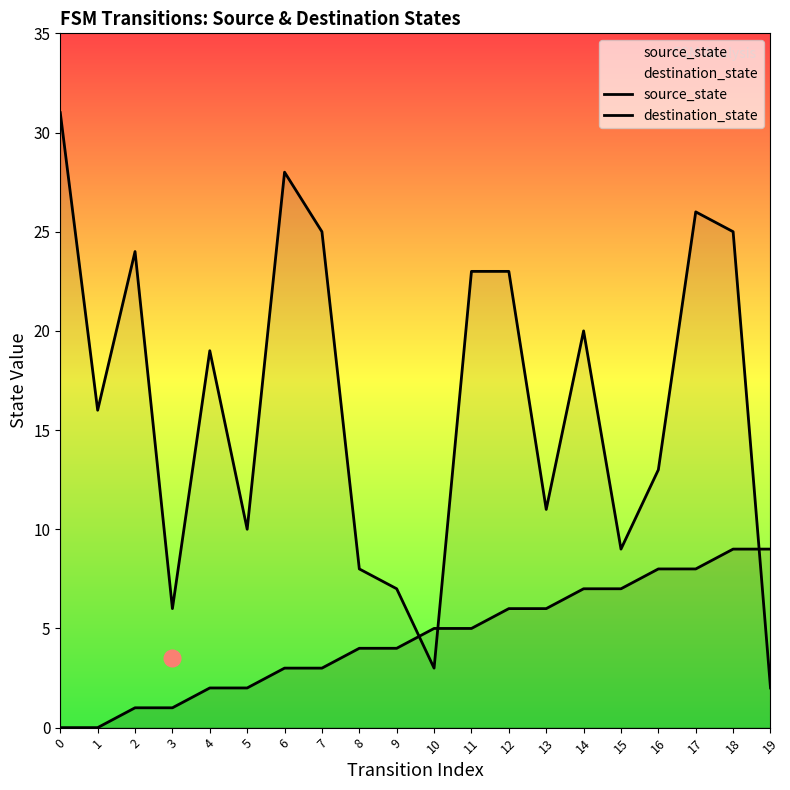

At which label does source_state reach its peak?

18